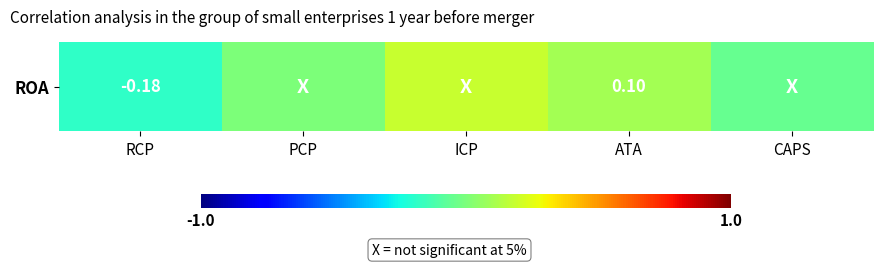

What is the sum of the values at ICP and ATA?

0.3